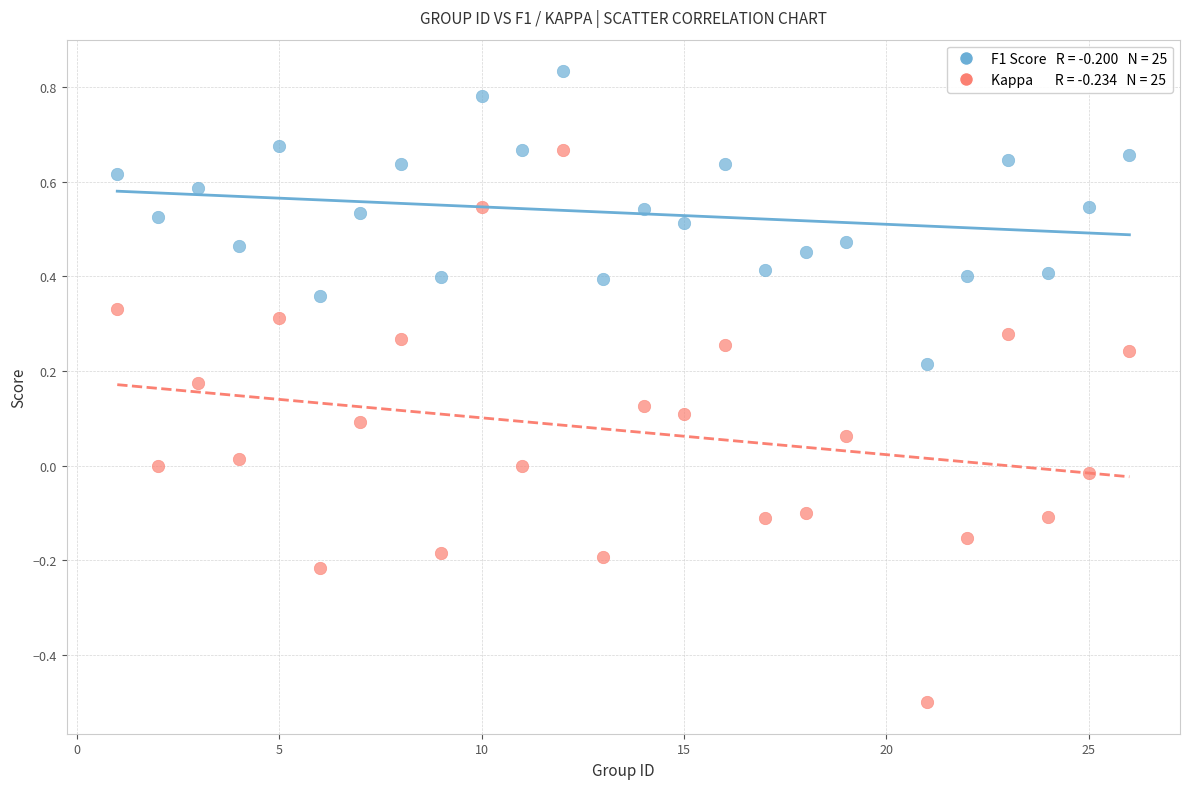

Across all data points, what is the range of Y values (max minus min)?

1.3